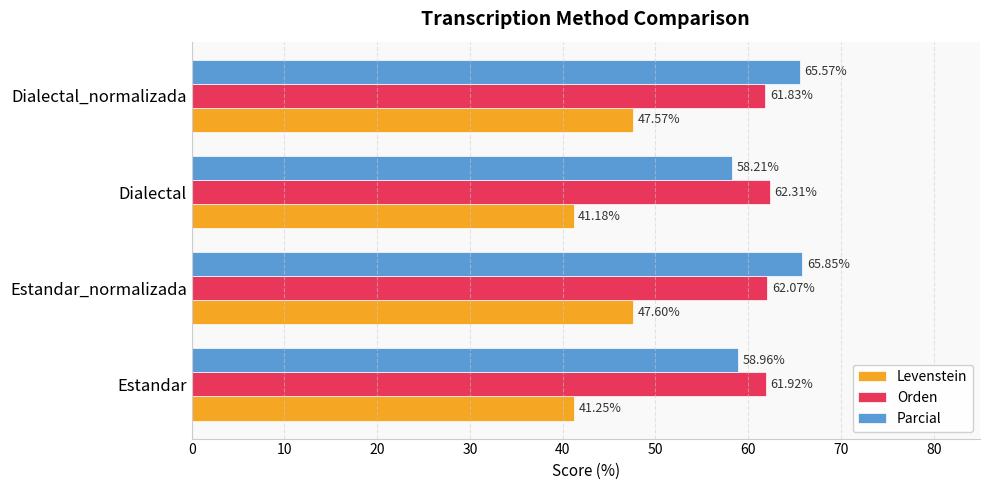

At which label is Levenstein closest to 44?

Estandar